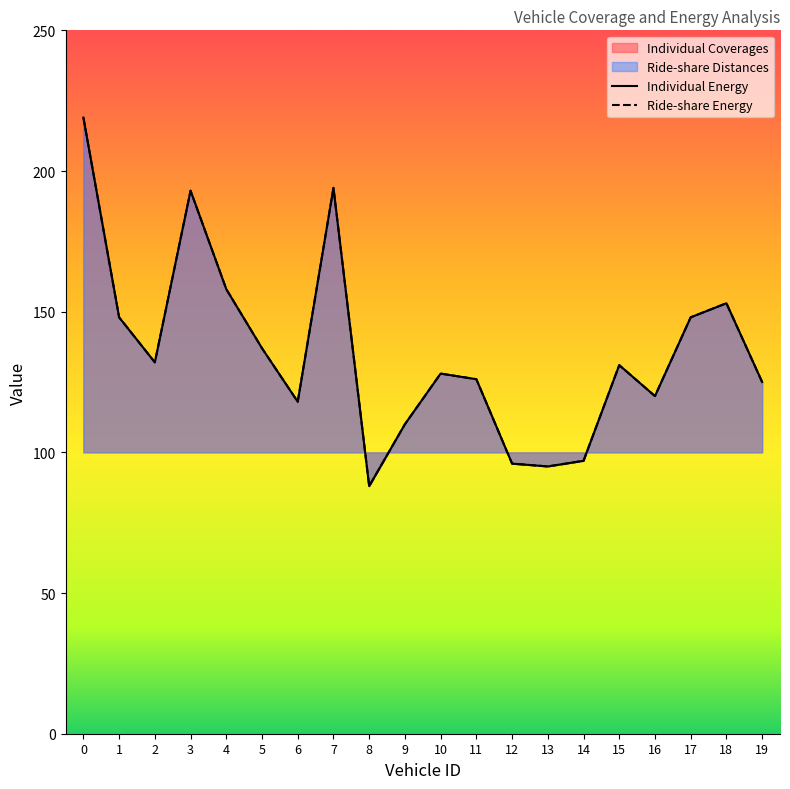

The Ride-share Energy series shows 182 at 2. True or false?

False